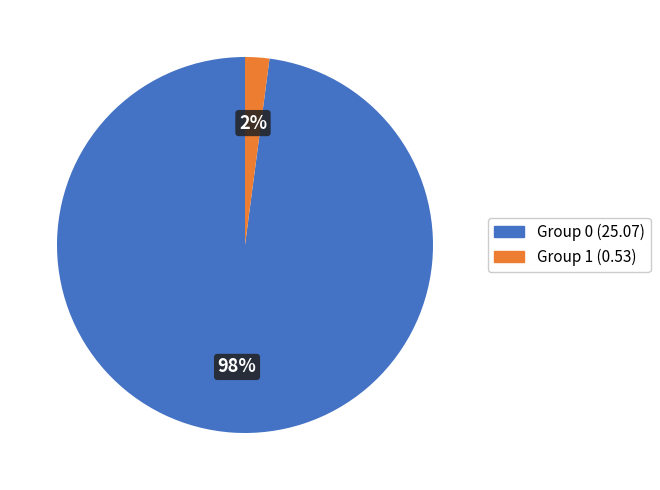

Is there a majority slice in this chart?

Yes